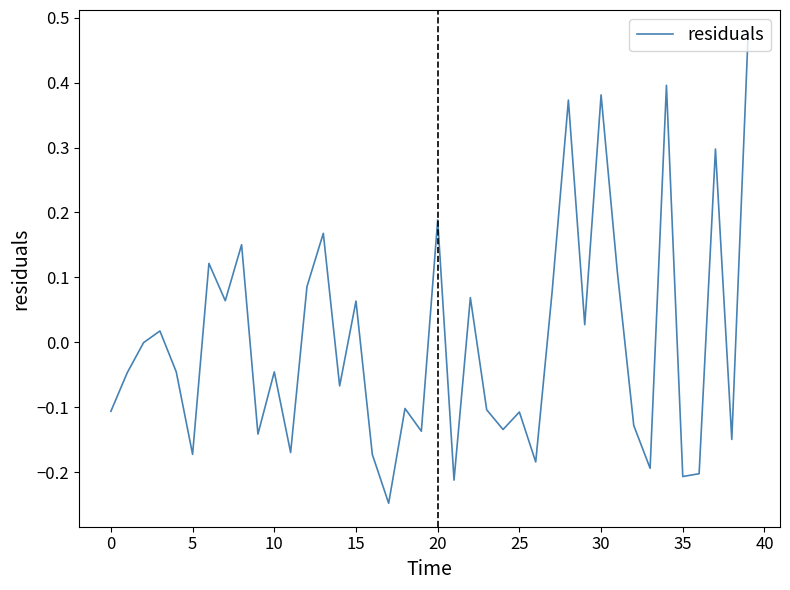

What is the difference between the maximum and minimum values?

0.7